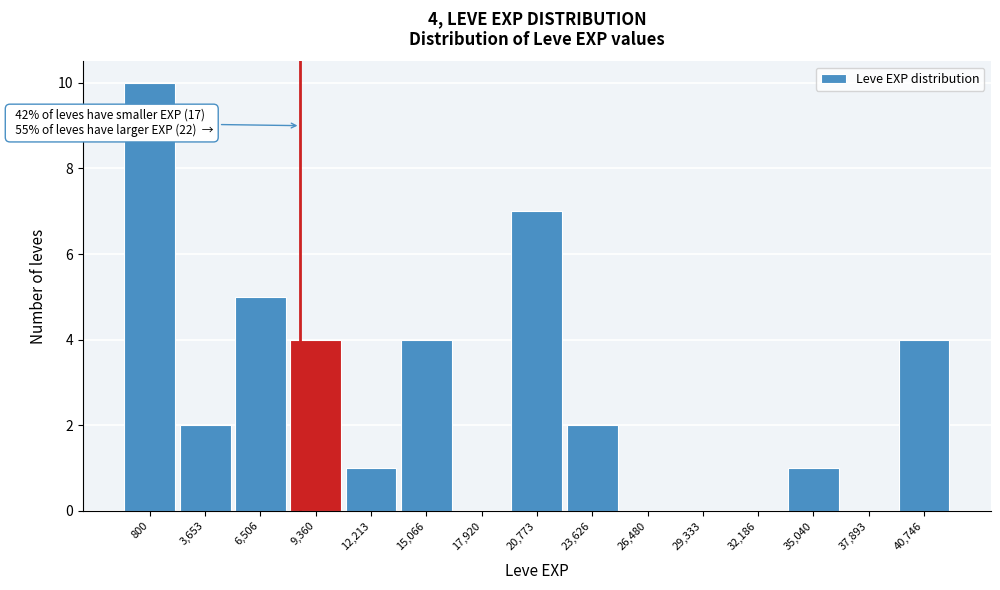

Reading left to right, list all the values displayed in this chart.

800=10	3,653=2	6,506=5	9,360=4	12,213=1	15,066=4	17,920=0	20,773=7	23,626=2	26,480=0	29,333=0	32,186=0	35,040=1	37,893=0	40,746=4